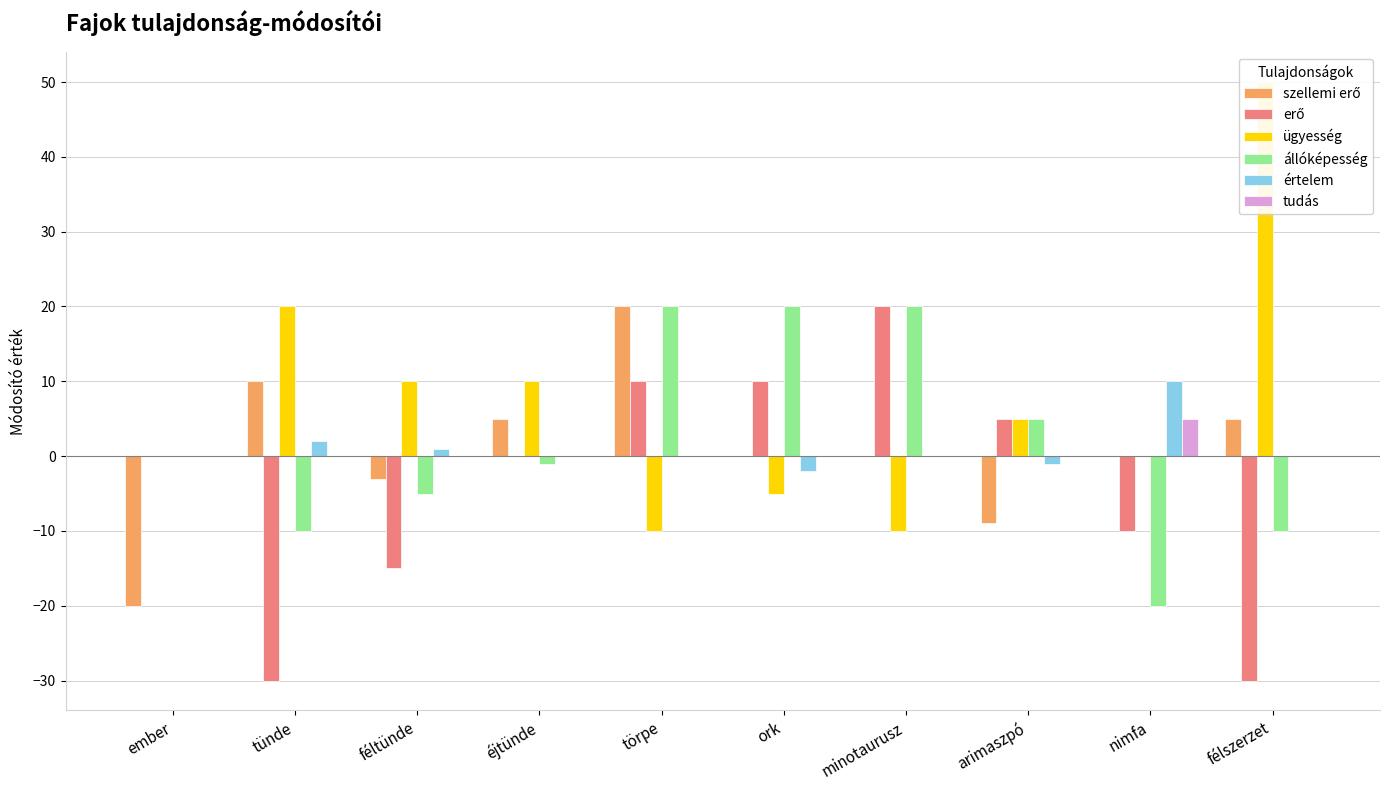

How many values in szellemi erő are below zero?

3